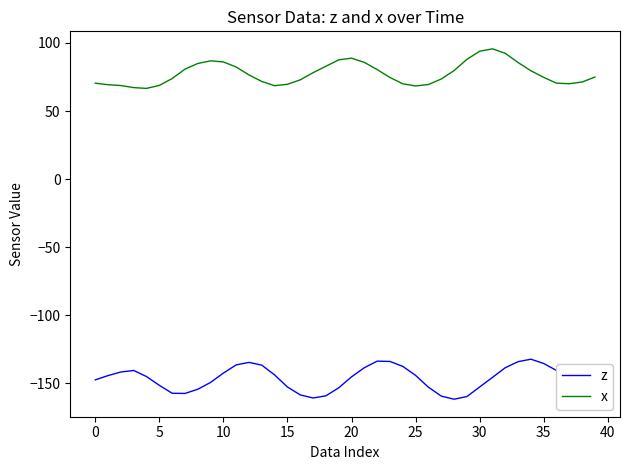

Which series has the largest total across all categories?

x